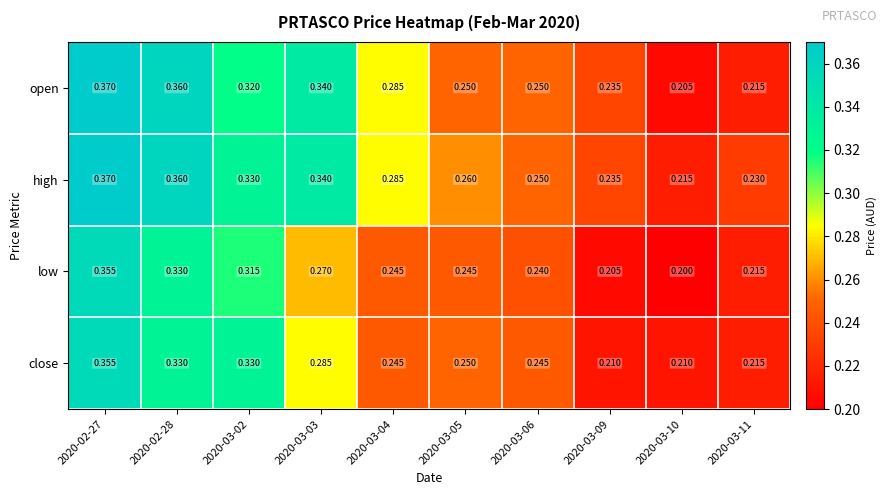

Between 2020-02-27 and 2020-03-03, which series saw the biggest shift?

low